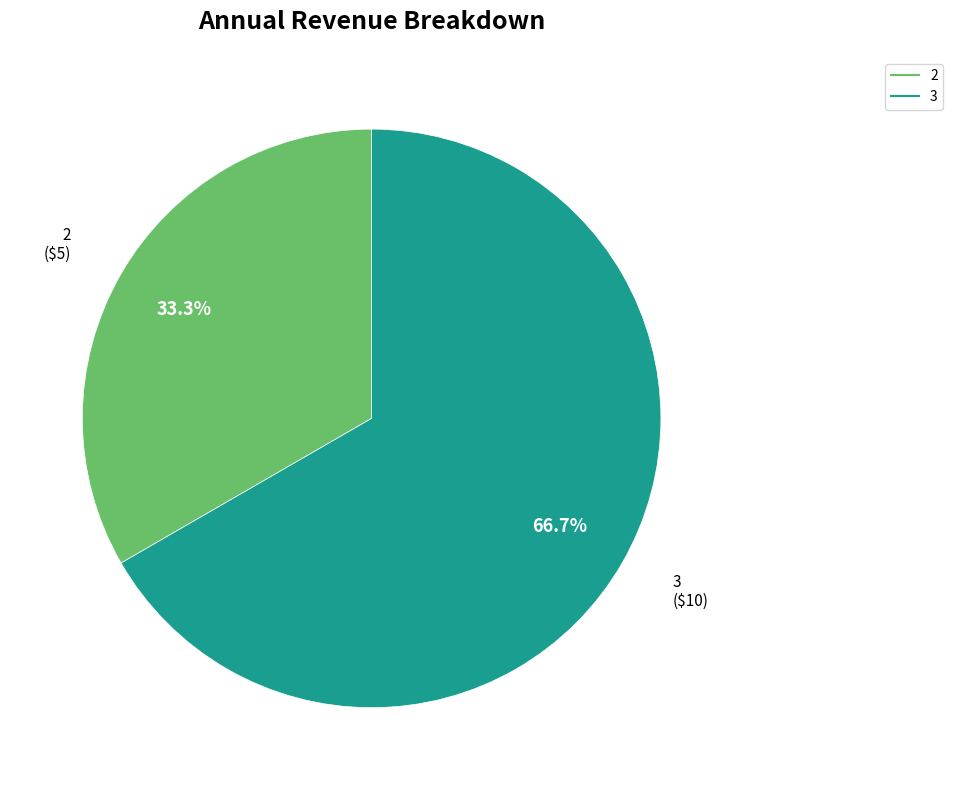

Does any single category account for the majority?

Yes